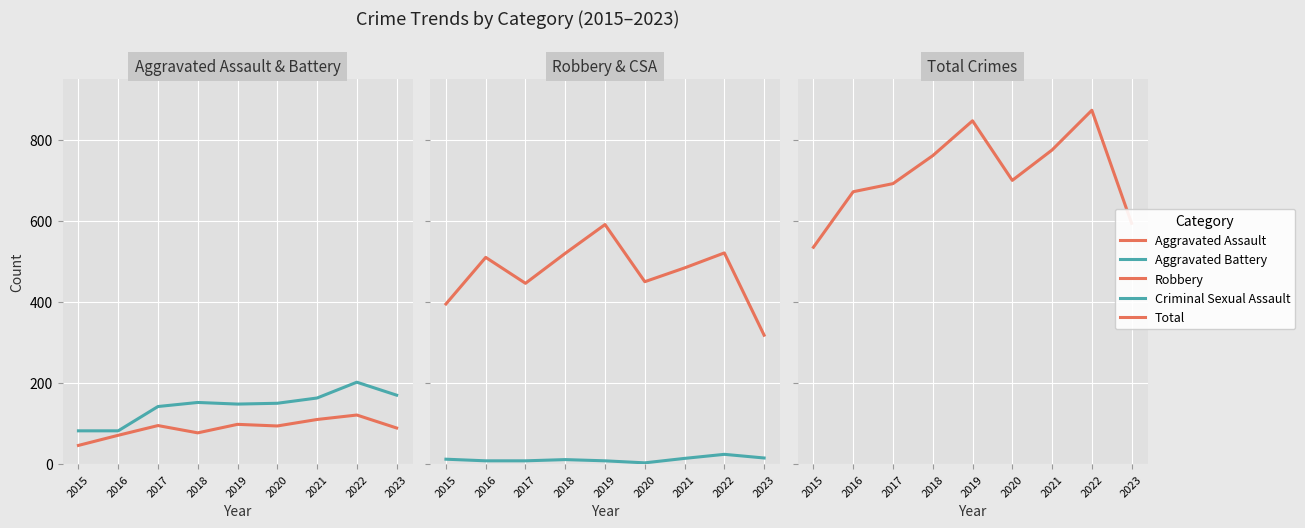

What value does the Criminal Sexual Assault series have at 2020, to the nearest 5?

5